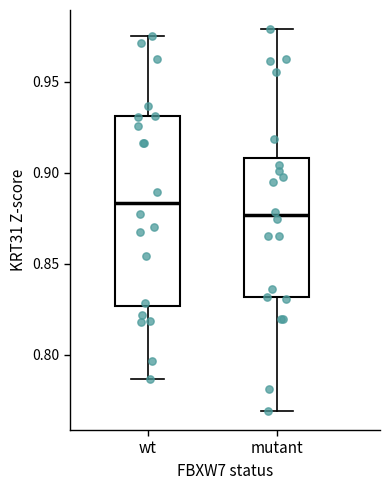

Where is the upper edge of the box for mutant on the y-axis? The values are not printed on the chart, so give them approximately, as read against the axis.

0.910